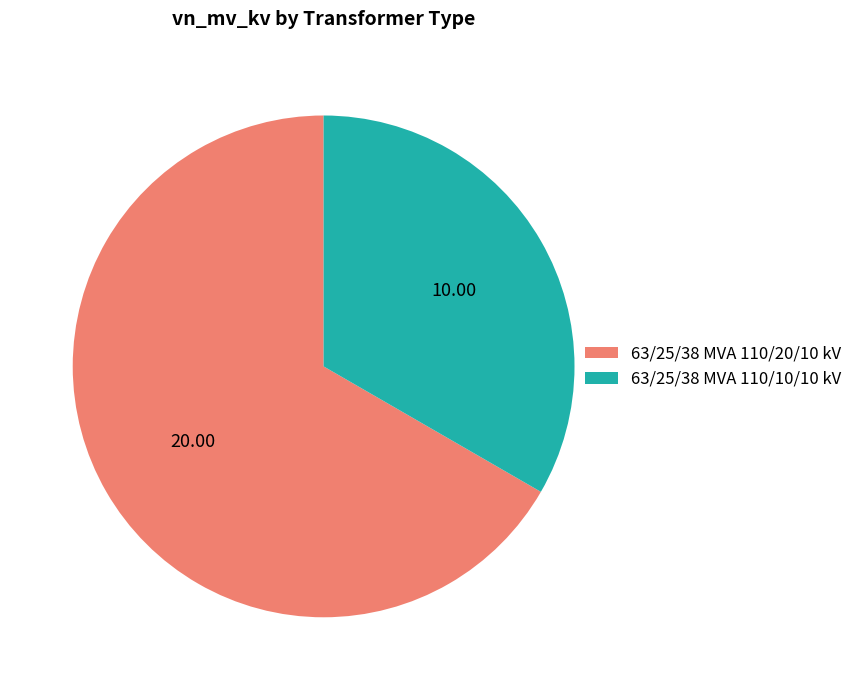

Is the sum of 63/25/38 MVA 110/10/10 kV and 63/25/38 MVA 110/20/10 kV greater than half?

Yes